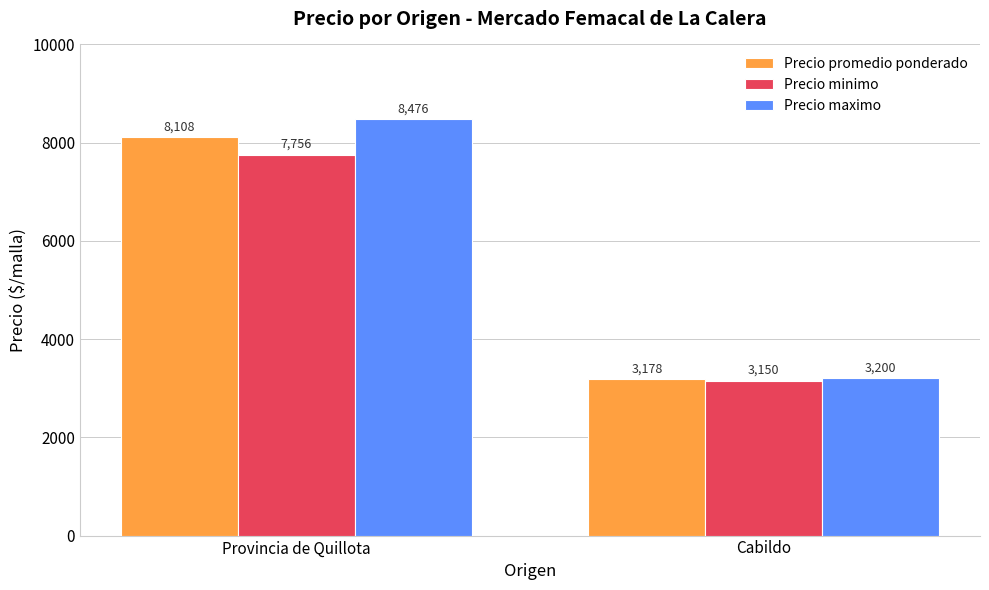

Is the value of Precio promedio ponderado at Provincia de Quillota greater than the value of Precio maximo at Provincia de Quillota?

No